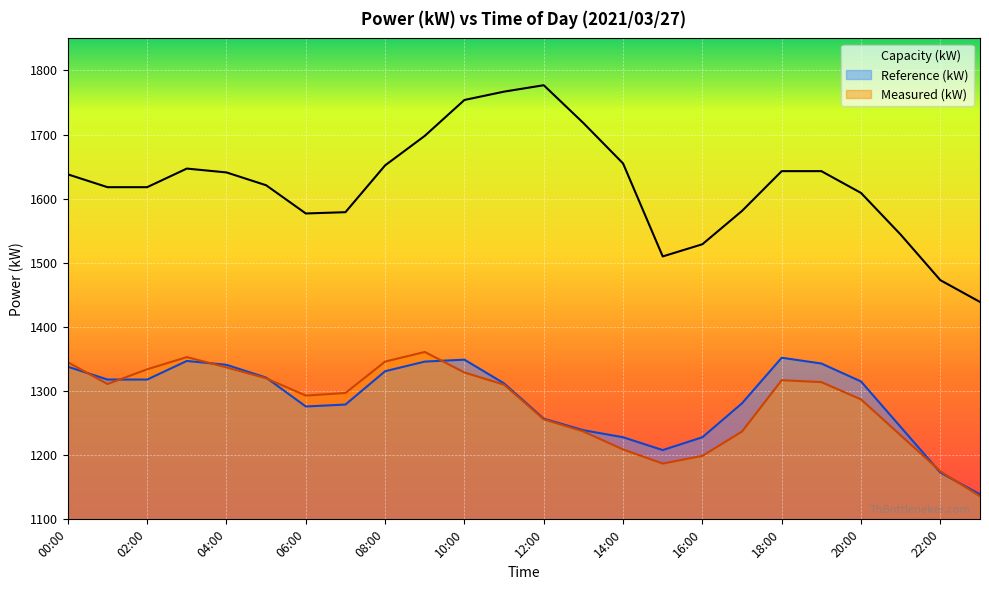

What is the difference between the Reference (kW) values at 07:00 and 20:00?

36